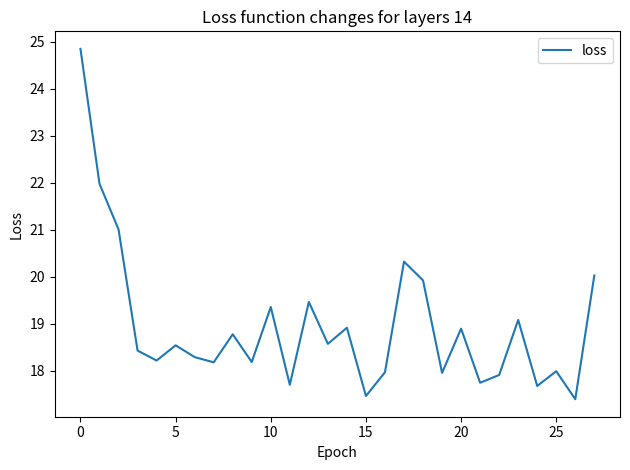

What is the greatest value displayed?

24.8